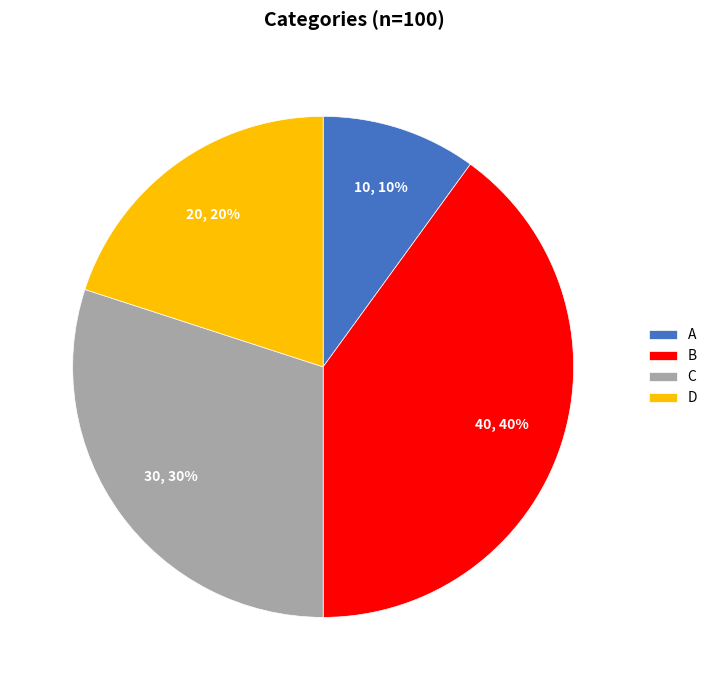

To the nearest percent, what is the difference between the B and C slice percentages?

10%